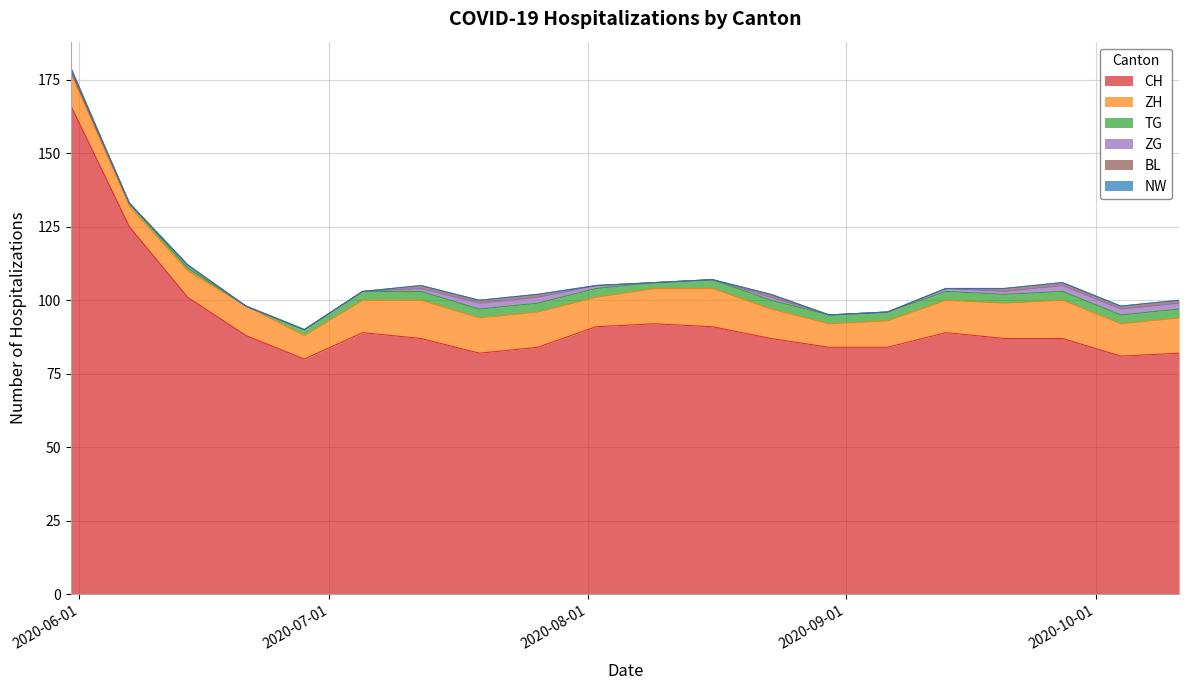

What is the label of the 6th point from the right?

2020-09-06